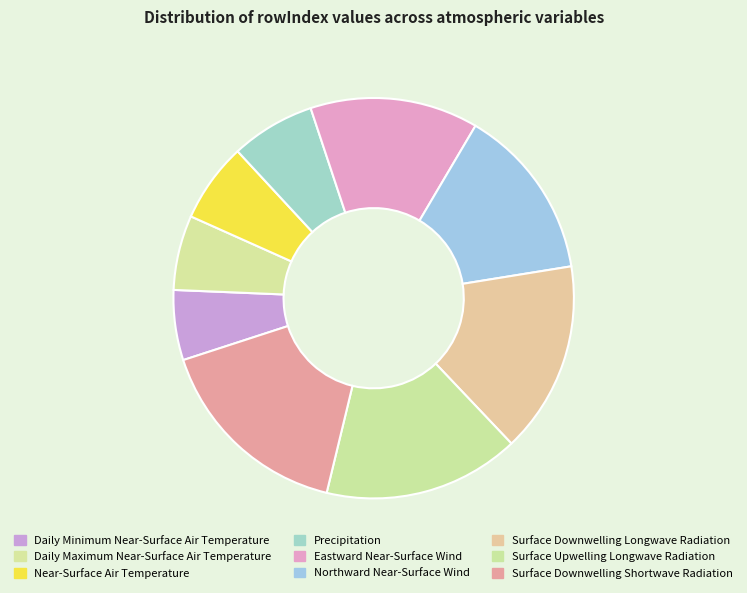

Between Daily Maximum Near-Surface Air Temperature and Eastward Near-Surface Wind, which is larger?

Eastward Near-Surface Wind